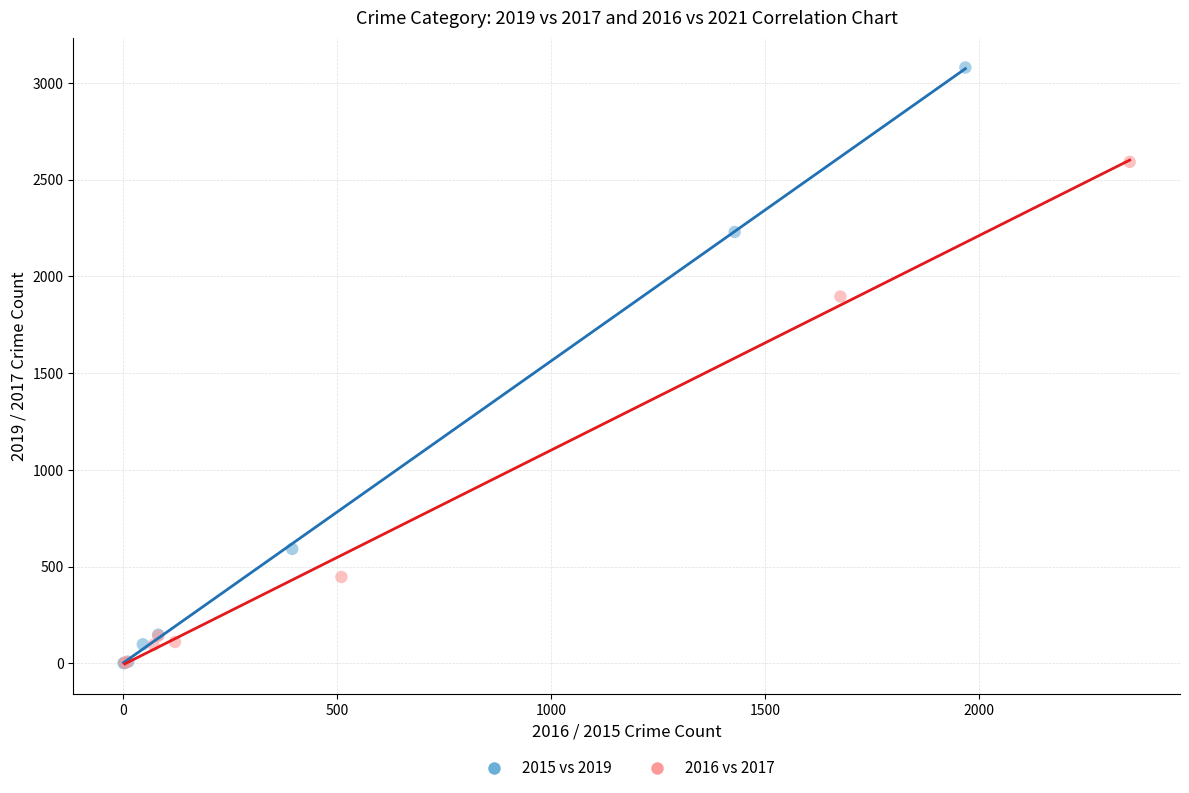

Which series has the widest spread of Y values?

2015 vs 2019